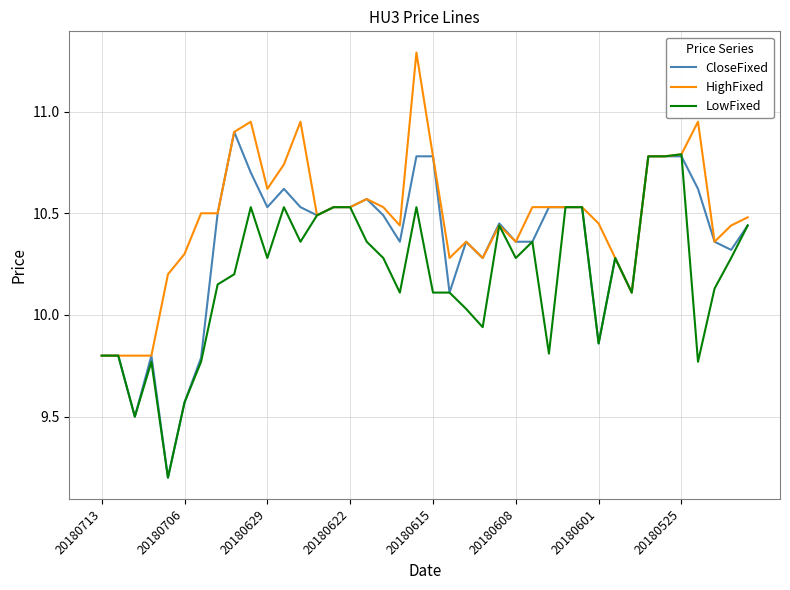

List the series in order of their peak value, lowest first.

LowFixed, CloseFixed, HighFixed